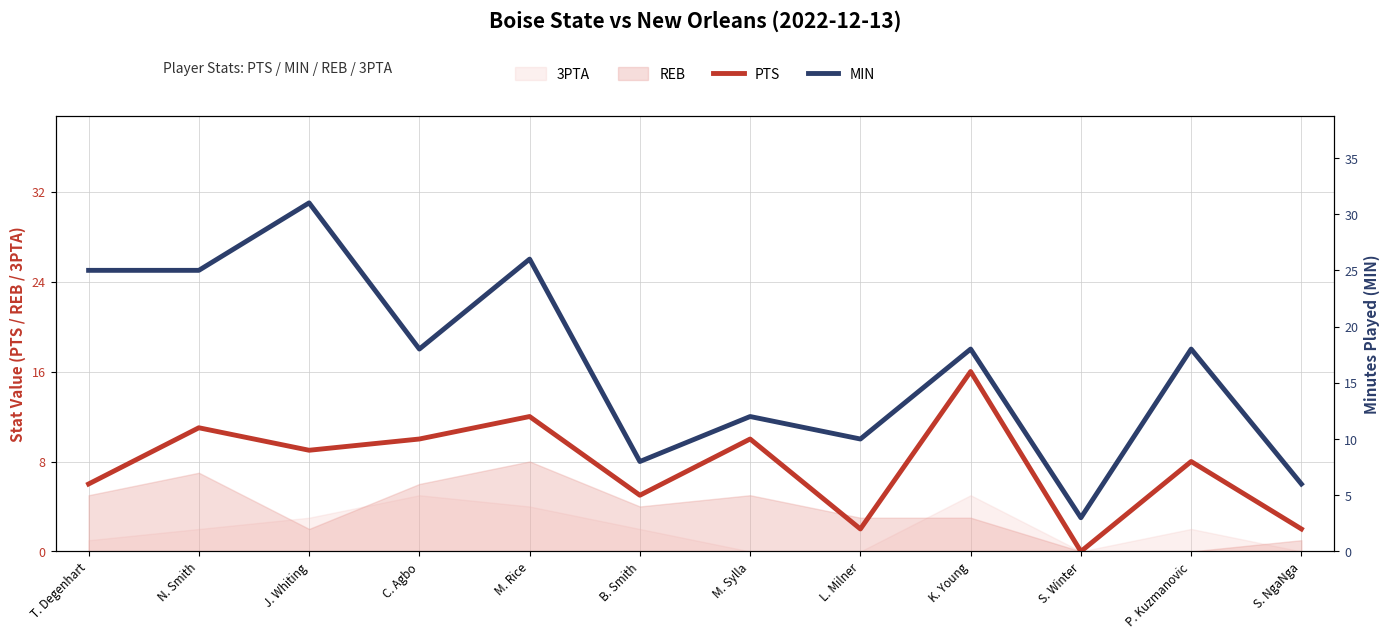

How many interior local peaks does the PTS series have?

5